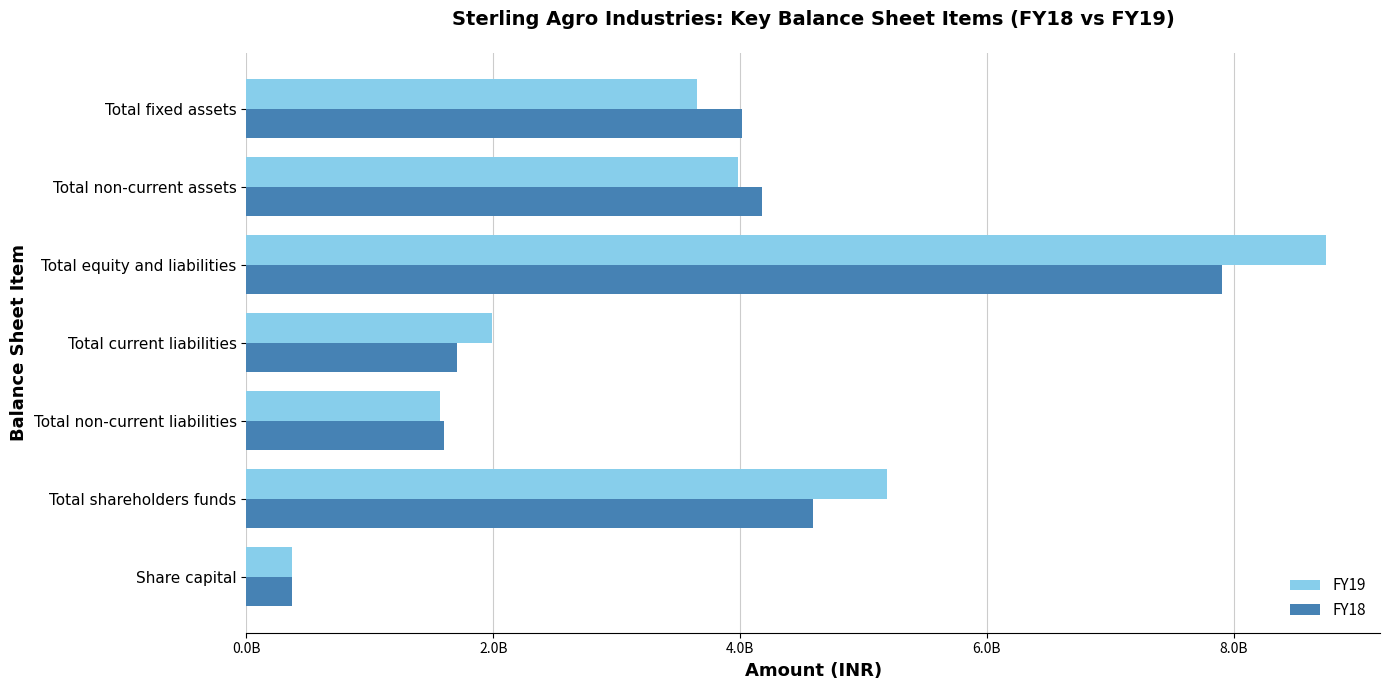

What are all the series names shown in the legend?

FY19, FY18